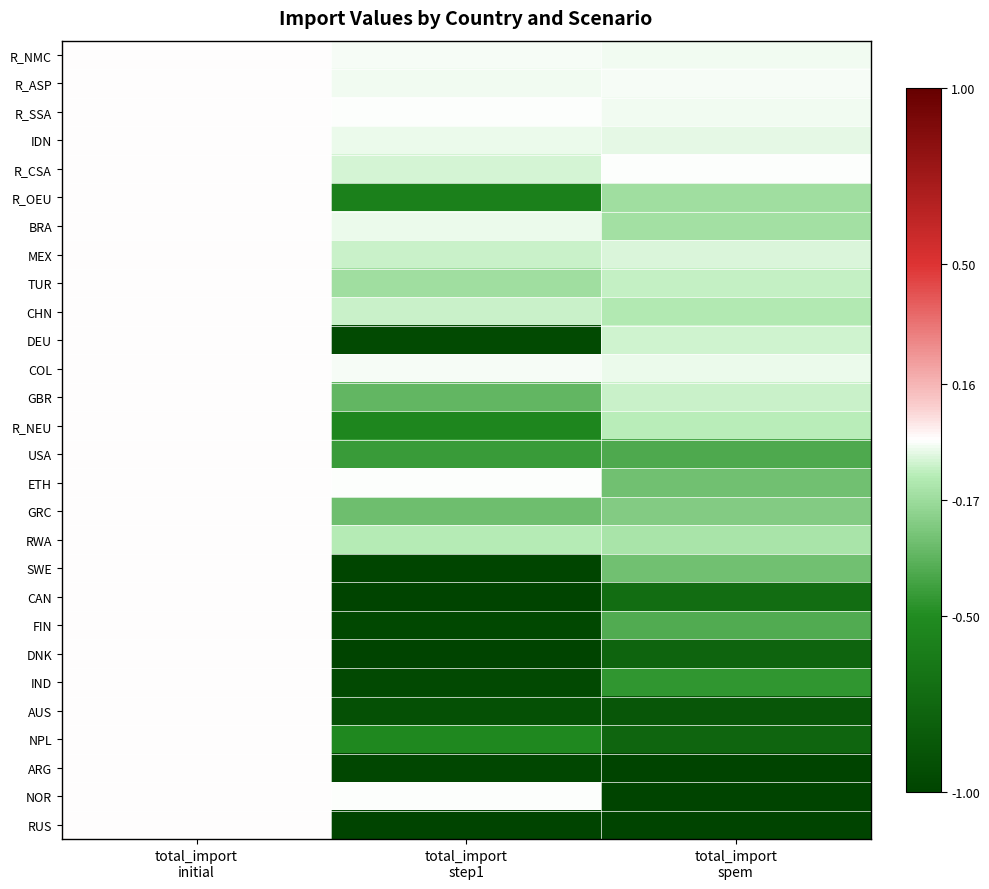

How many data points does each series have?

3